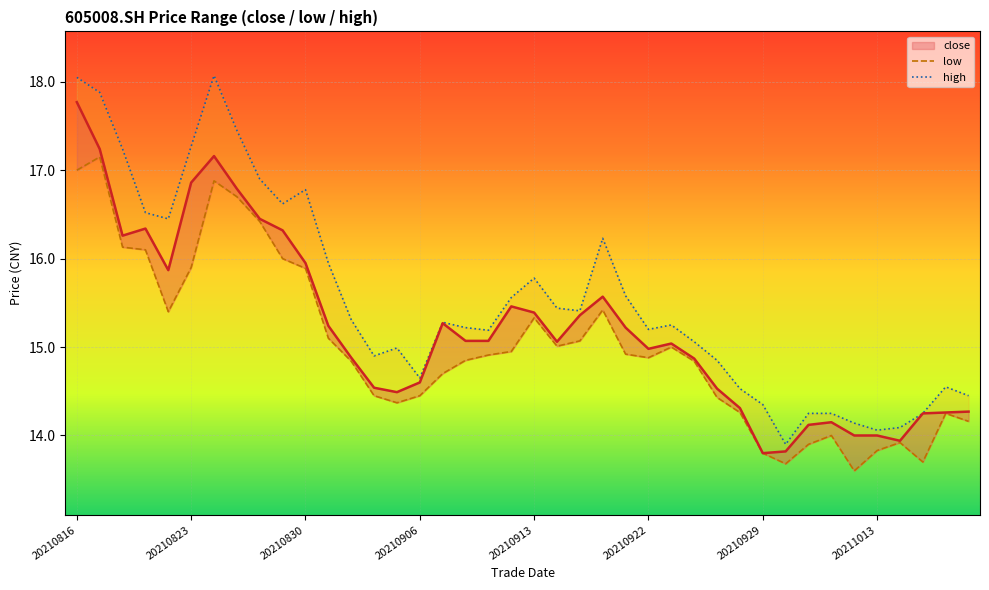

Between 20210830 and 15, which series saw the biggest shift?

high